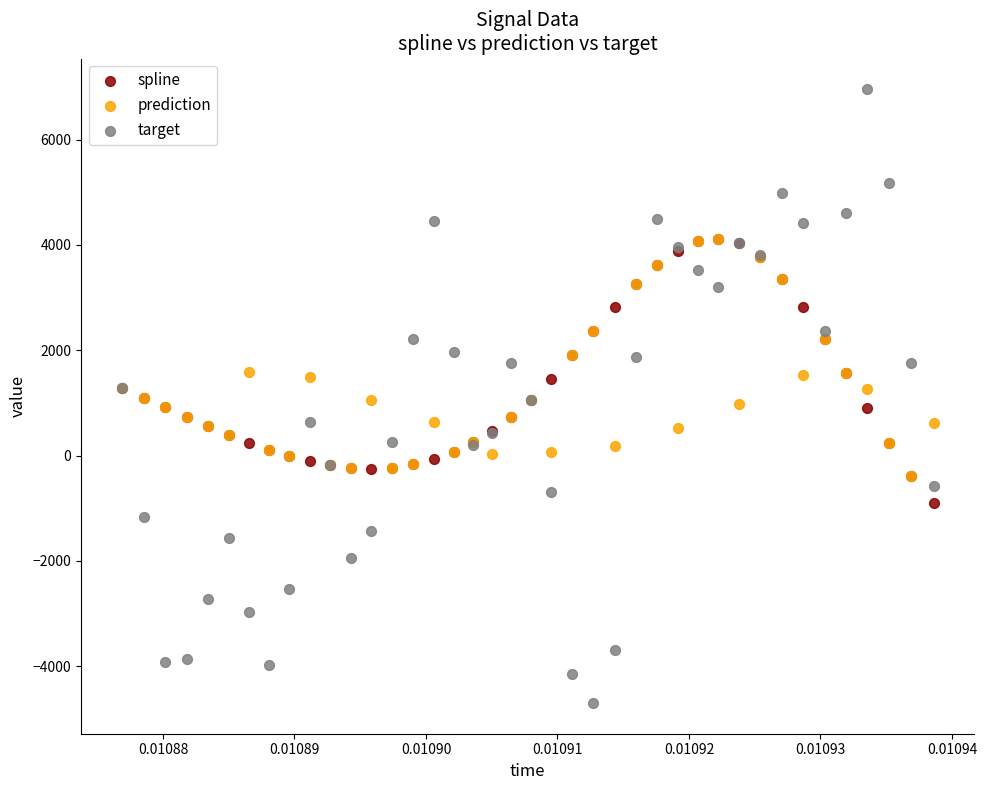

What are all the series names shown in the legend?

spline, prediction, target